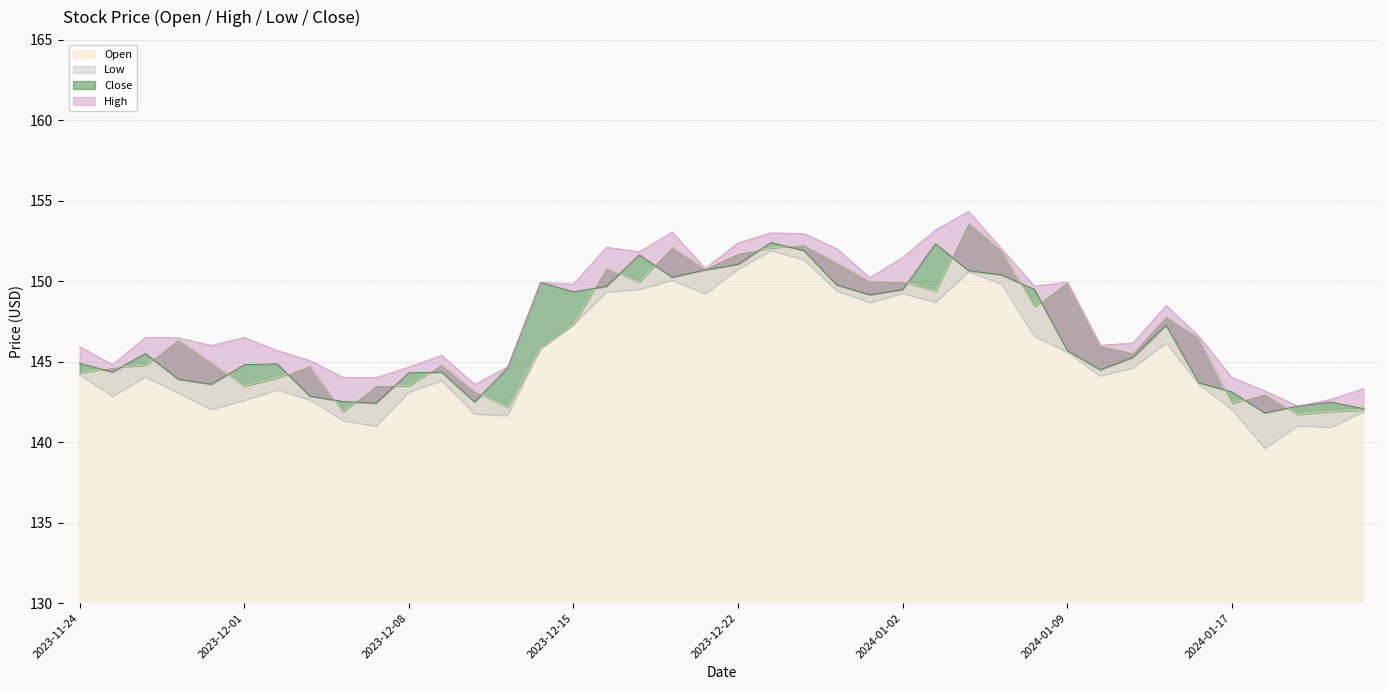

Where does the Low series first go above 144?

2023-11-24